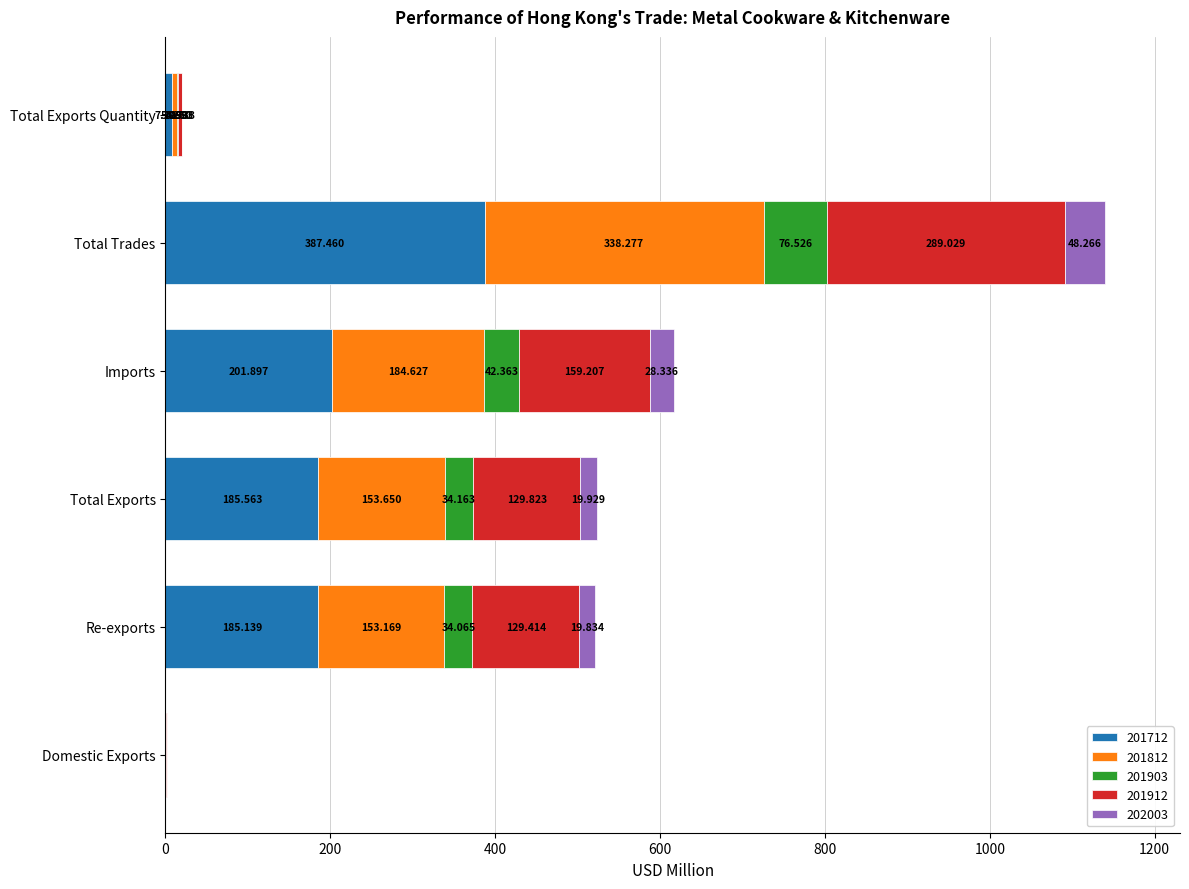

At which category is the sum across all series the highest?

Total Trades